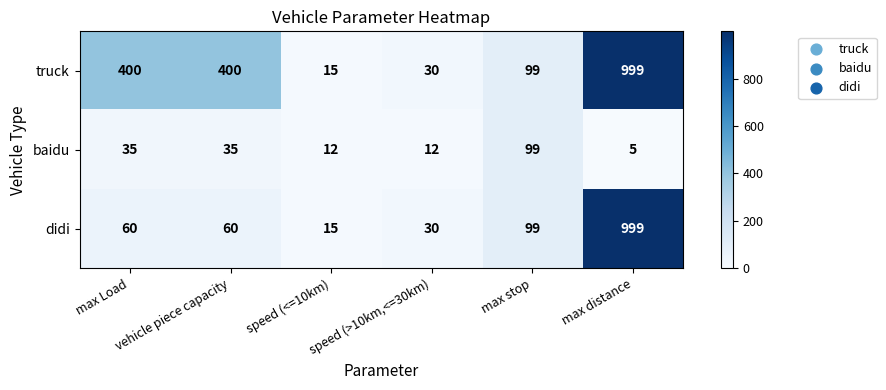

Is it true that baidu equals 3 at max distance?

False